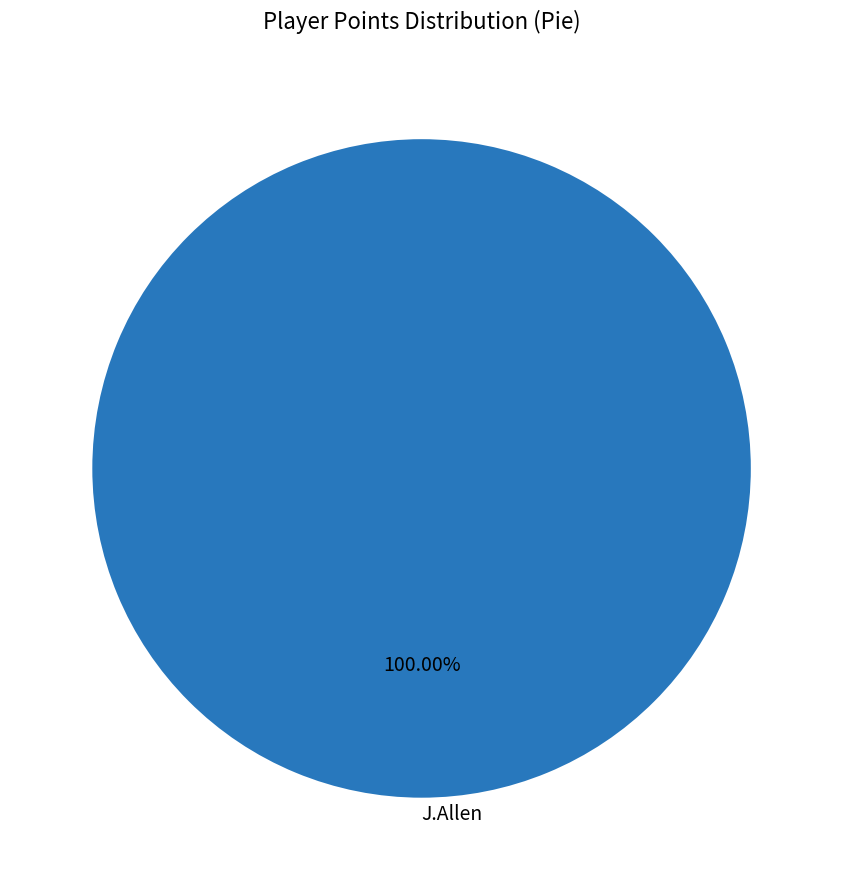

Rank the categories by value from lowest to highest.

J.Allen